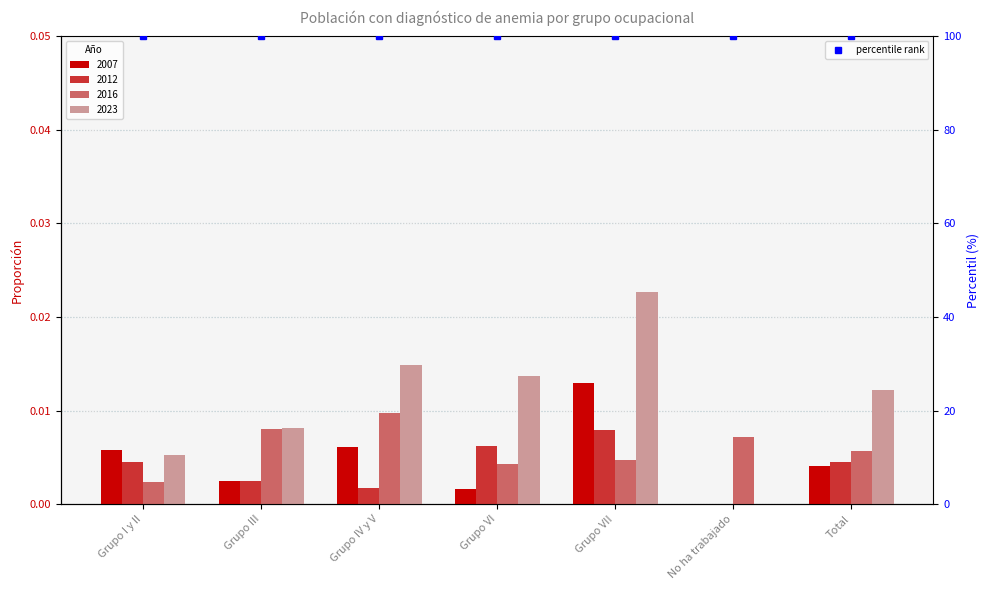

Between Grupo I y II and No ha trabajado, which is larger?

Grupo I y II